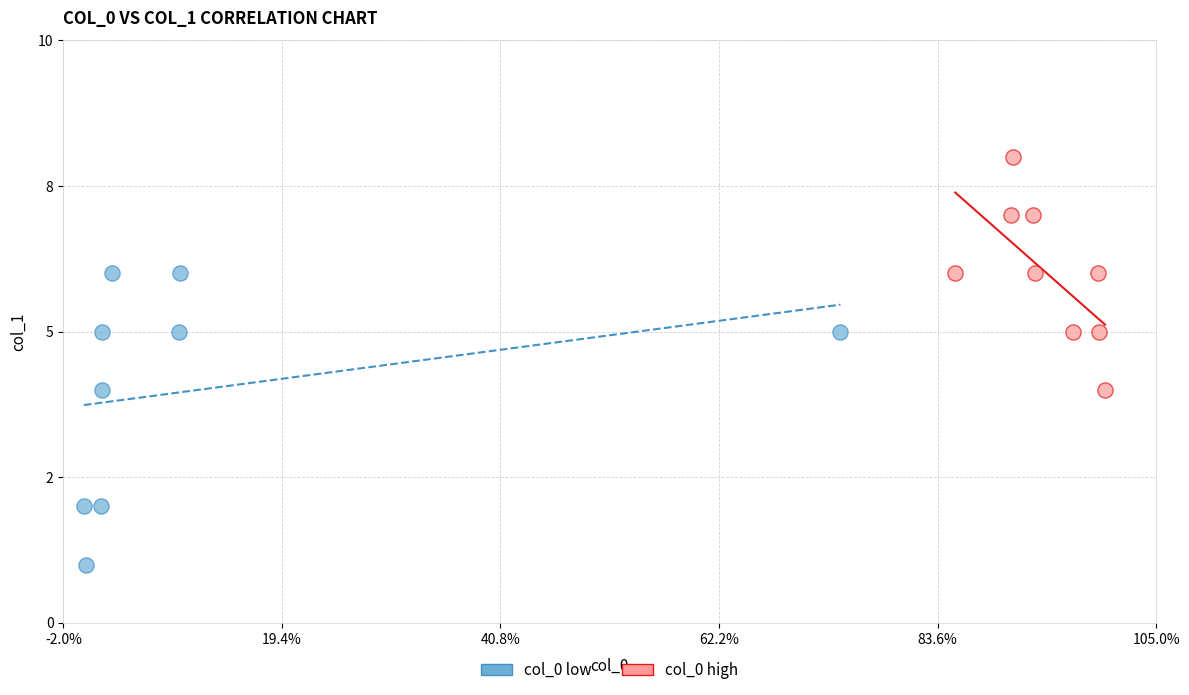

Which series contains the lowest Y value?

col_0 low